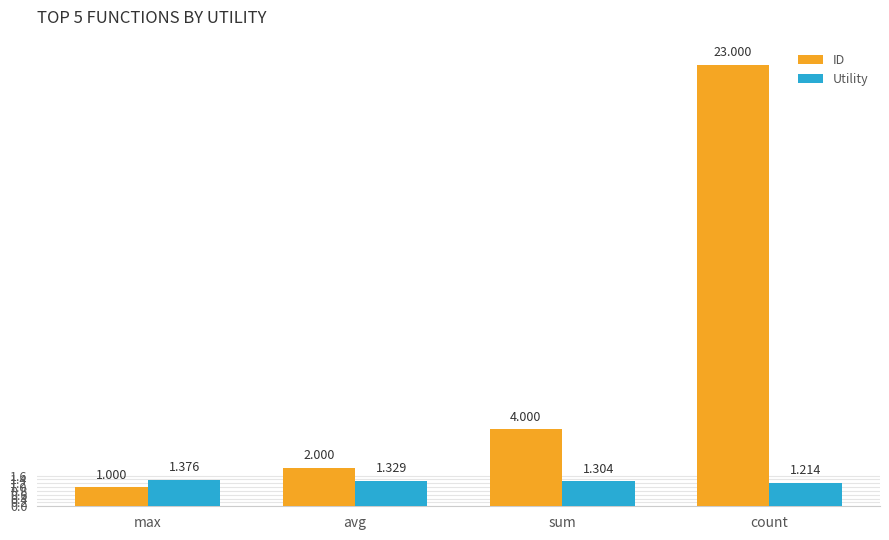

At which category is the sum across all series the highest?

count